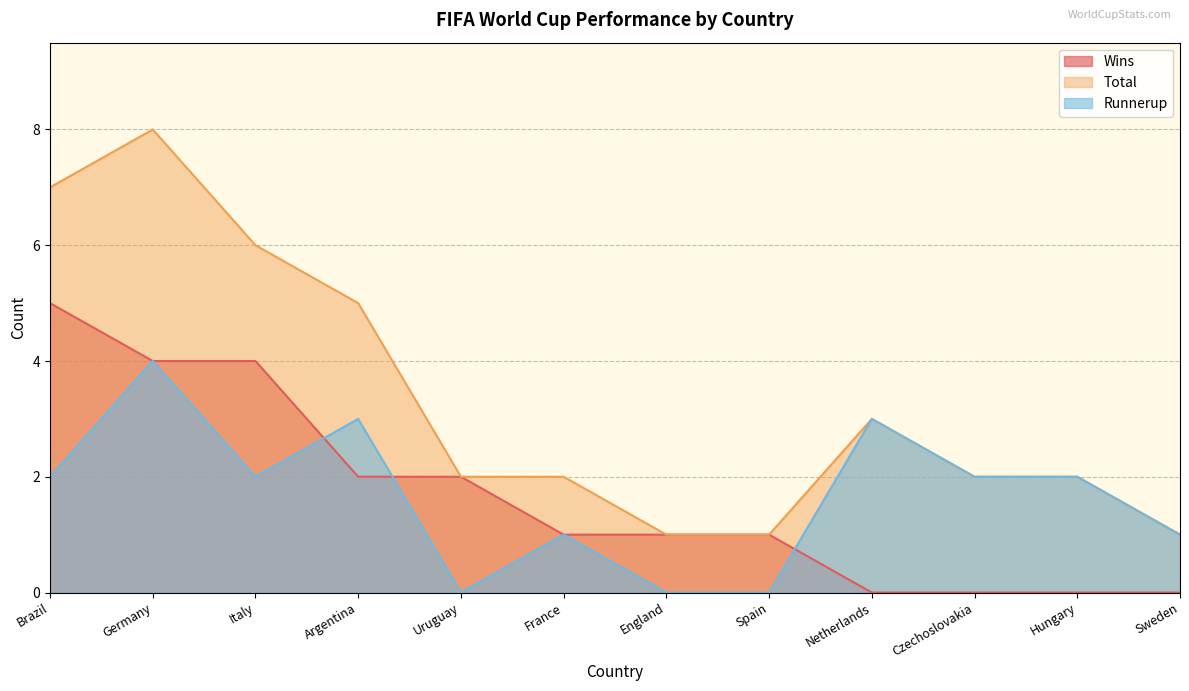

What are all the series names shown in the legend?

Wins, Total, Runnerup